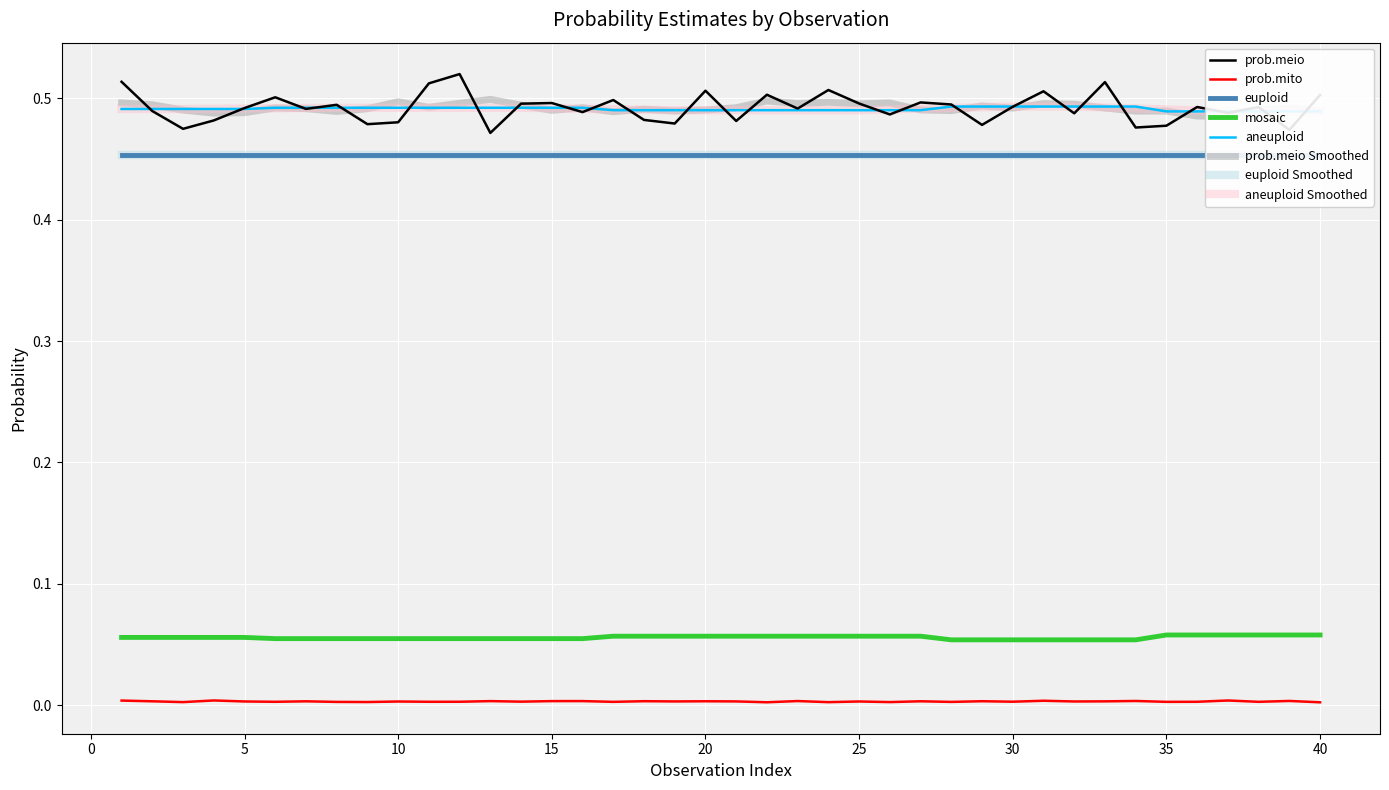

Count the prob.mito values in the range 0 to 1.

40